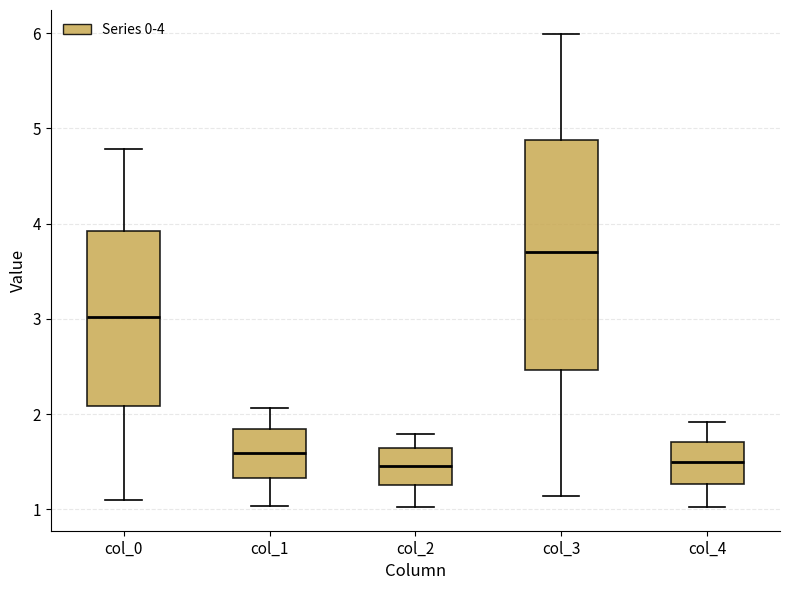

Reading left to right, transcribe this box plot: for each box, give where its median line is, the range the box spans, and where its two whiskers end, as read against the y-axis. The values are not printed on the chart, so give them approximately, as read against the axis.

col_0: median 3.0, box 2.1 to 3.9, whiskers 1.1 to 4.8
col_1: median 1.6, box 1.3 to 1.8, whiskers 1.0 to 2.1
col_2: median 1.5, box 1.3 to 1.6, whiskers 1.0 to 1.8
col_3: median 3.7, box 2.5 to 4.9, whiskers 1.1 to 6.0
col_4: median 1.5, box 1.3 to 1.7, whiskers 1.0 to 1.9